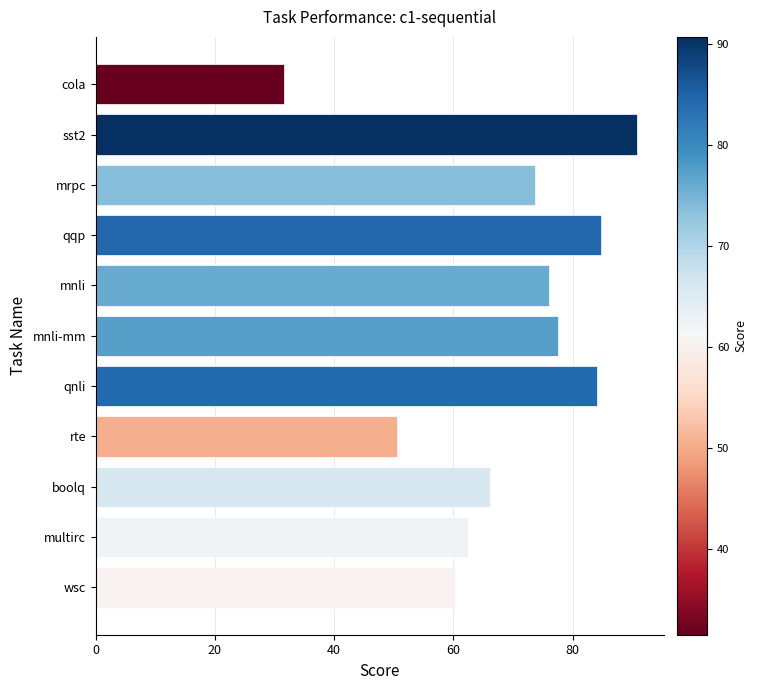

What value does the data have at cola?

31.6